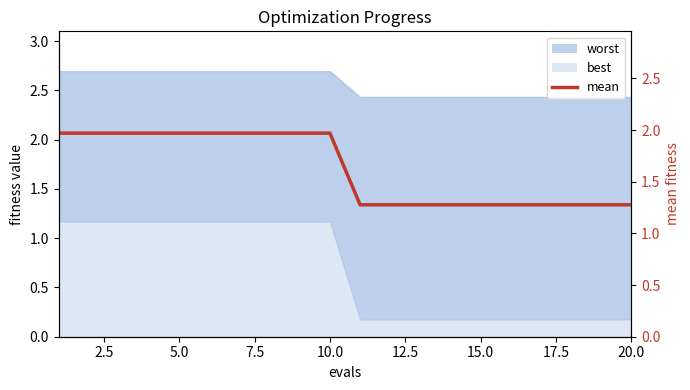

Read the value at 15.0.

1.3